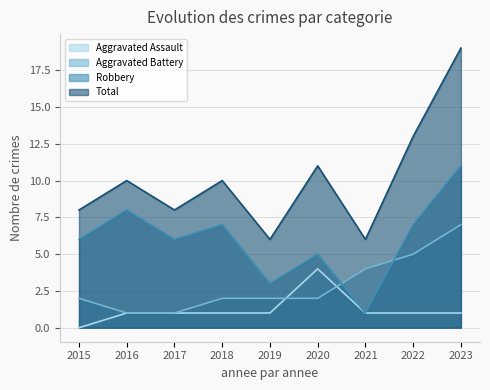

Does the chart display data point markers on the line(s)?

No